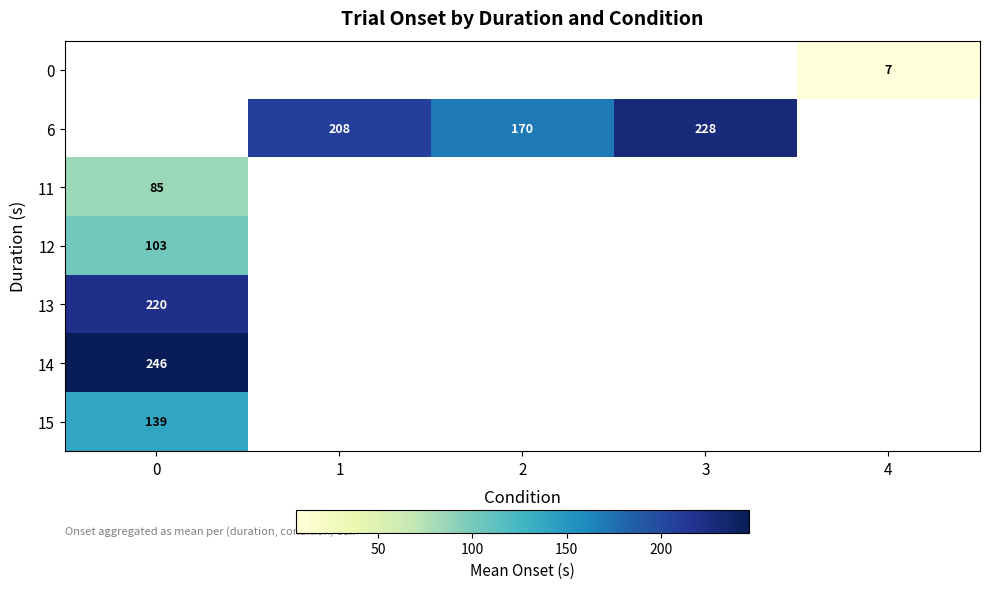

The value of 6 at 3 is 125.6. True or false?

False